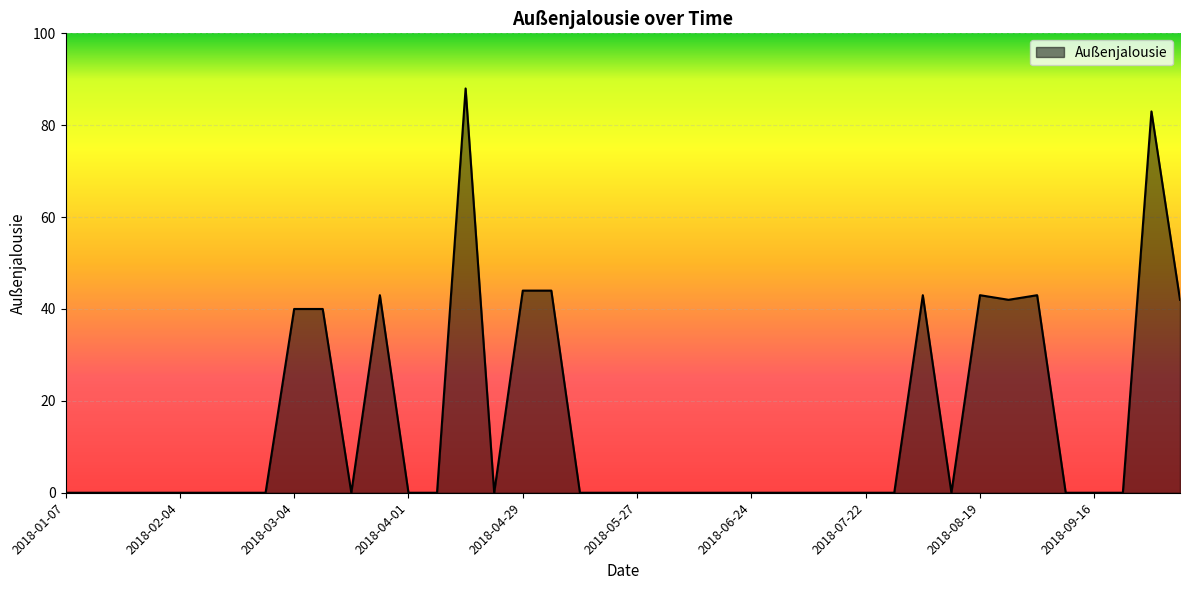

What is the difference between the maximum and minimum values?

88